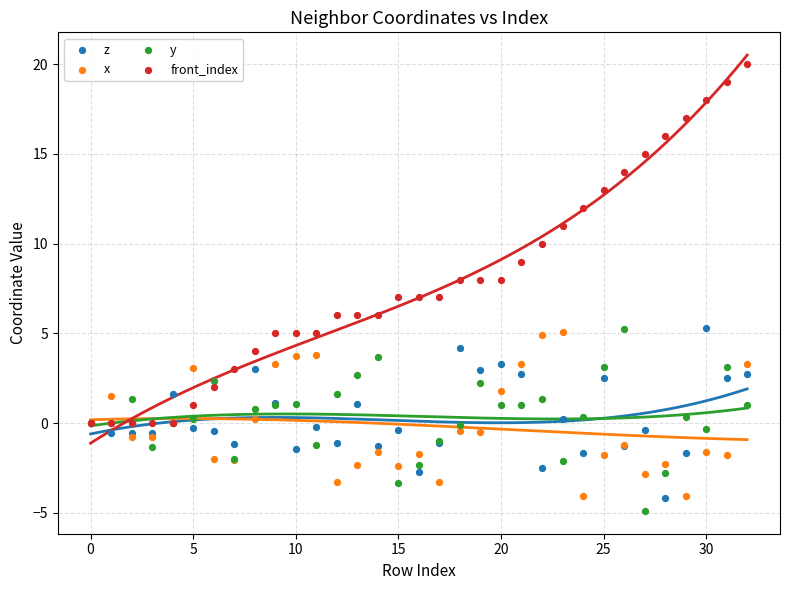

Which series has the widest spread of Y values?

front_index